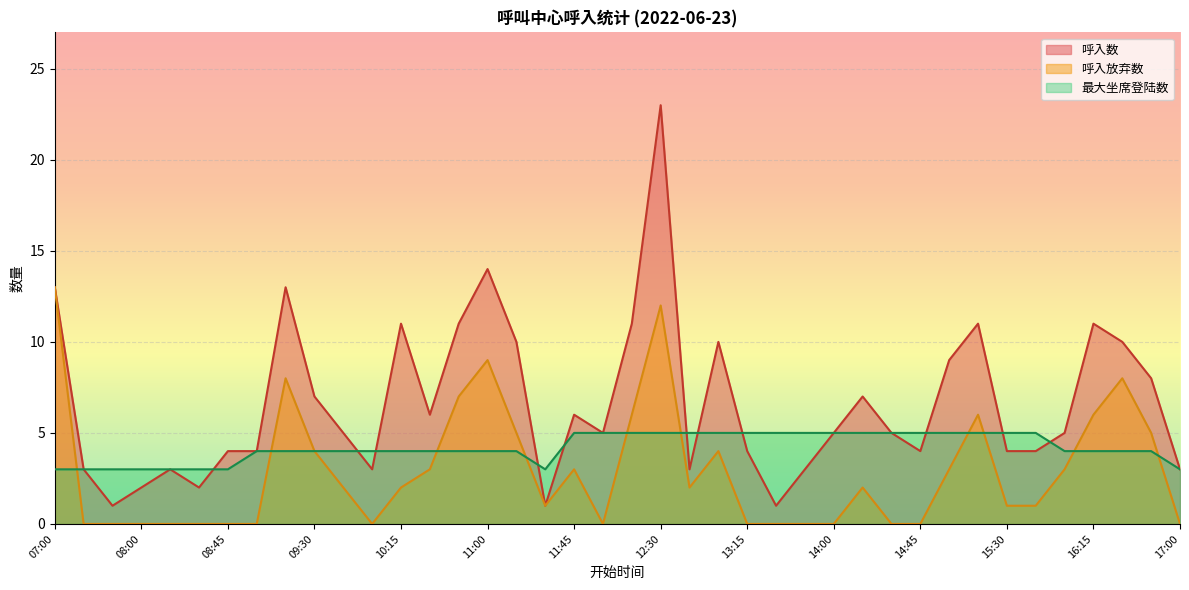

What is the maximum value shown in the chart?

23